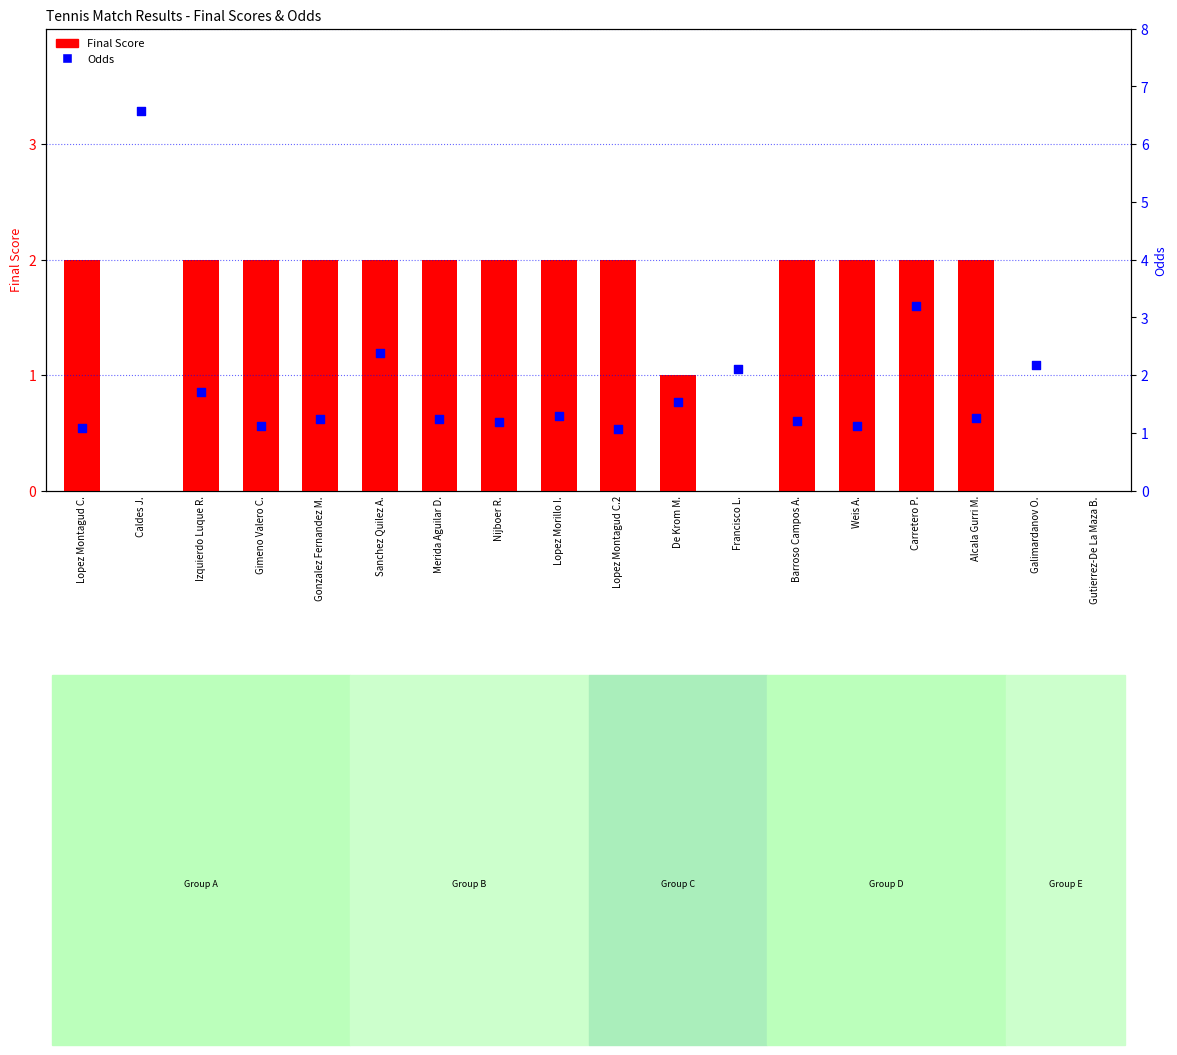

At how many categories does at least one series exceed 6?

1